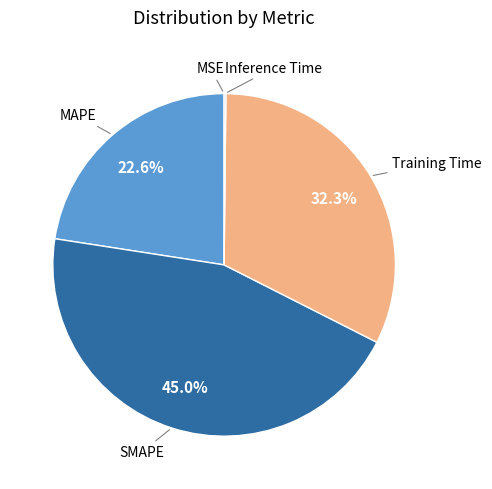

Is there any slice that represents more than half of the pie?

No